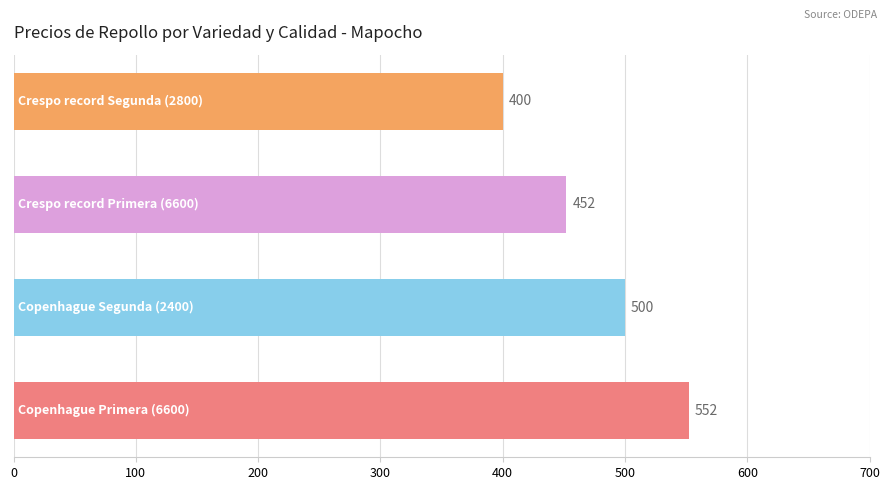

How many bars are there in total?

4